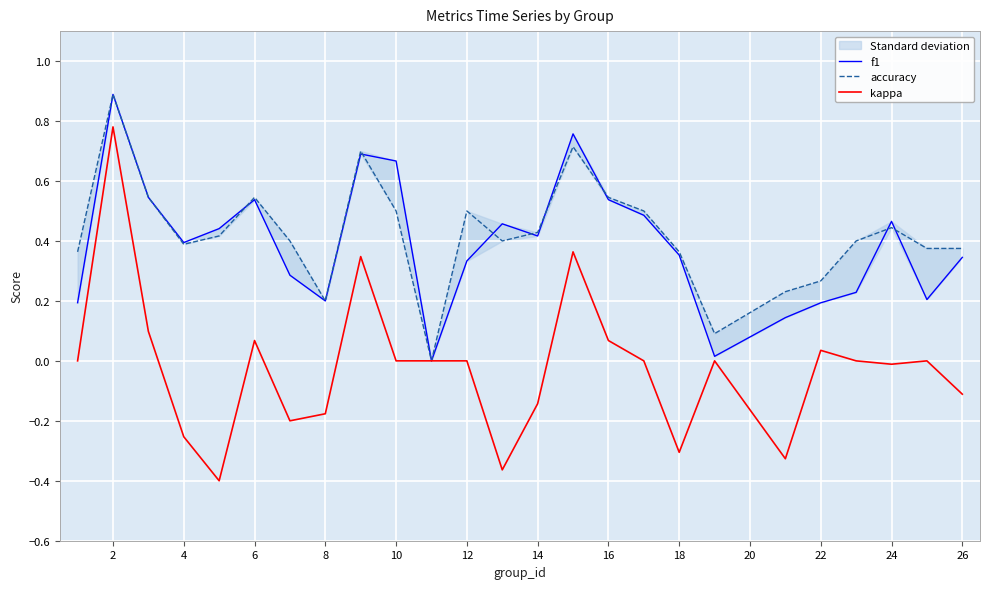

What are all the series names shown in the legend?

f1, accuracy, kappa